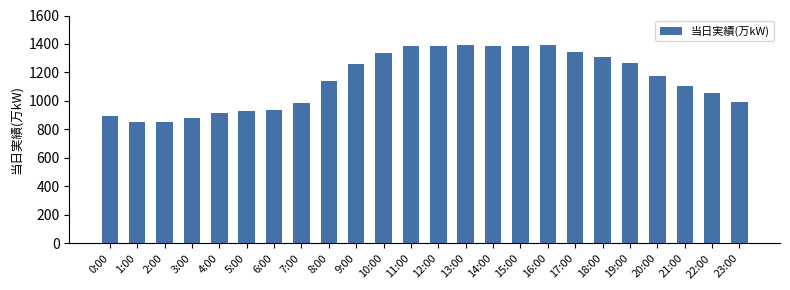

What is the change in value from 1:00 to 5:00?

+77